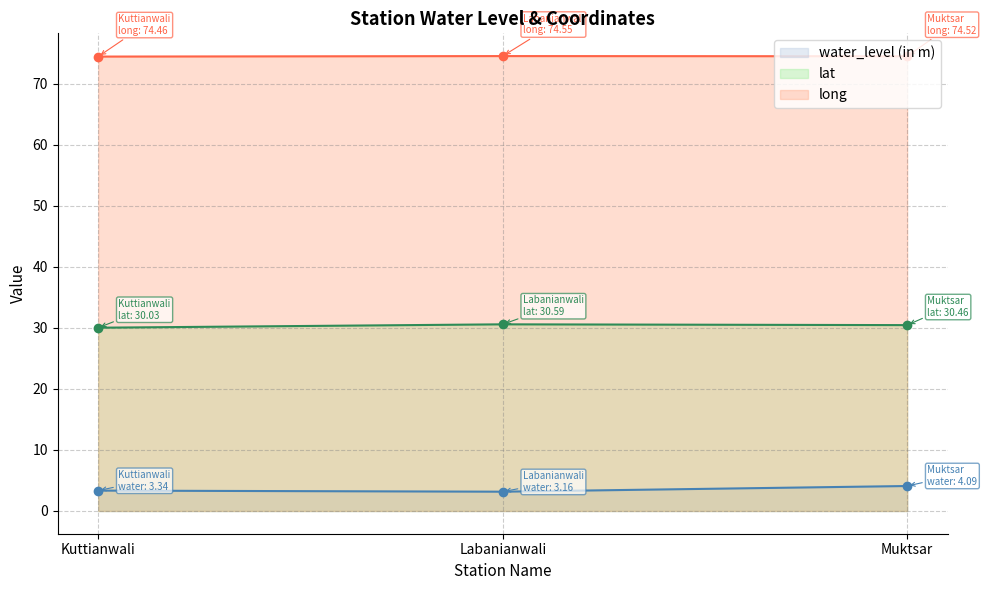

The long series shows 74.5 at Muktsar. True or false?

True